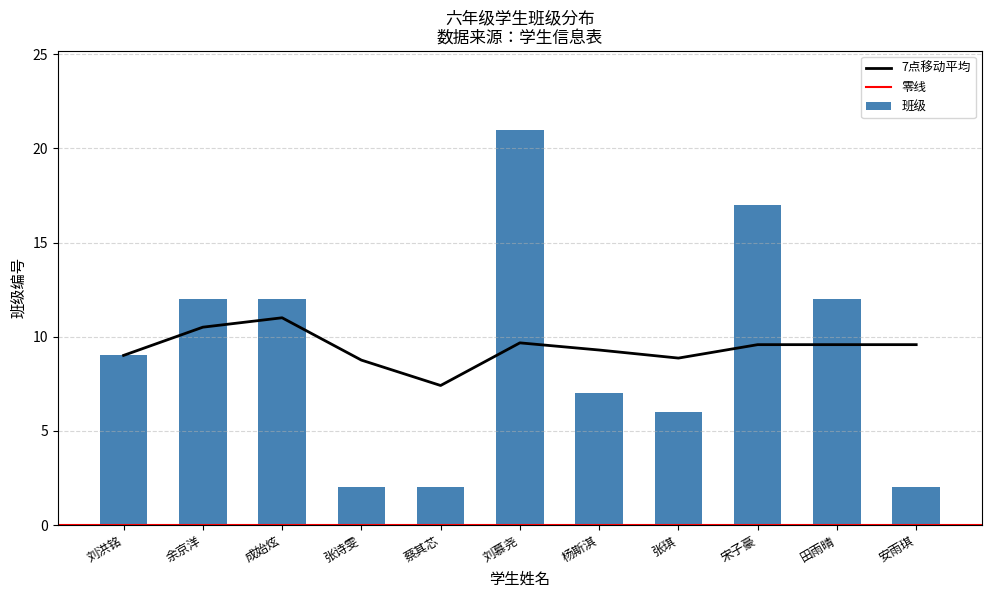

The value at 刘慕尧 is 11. True or false?

False